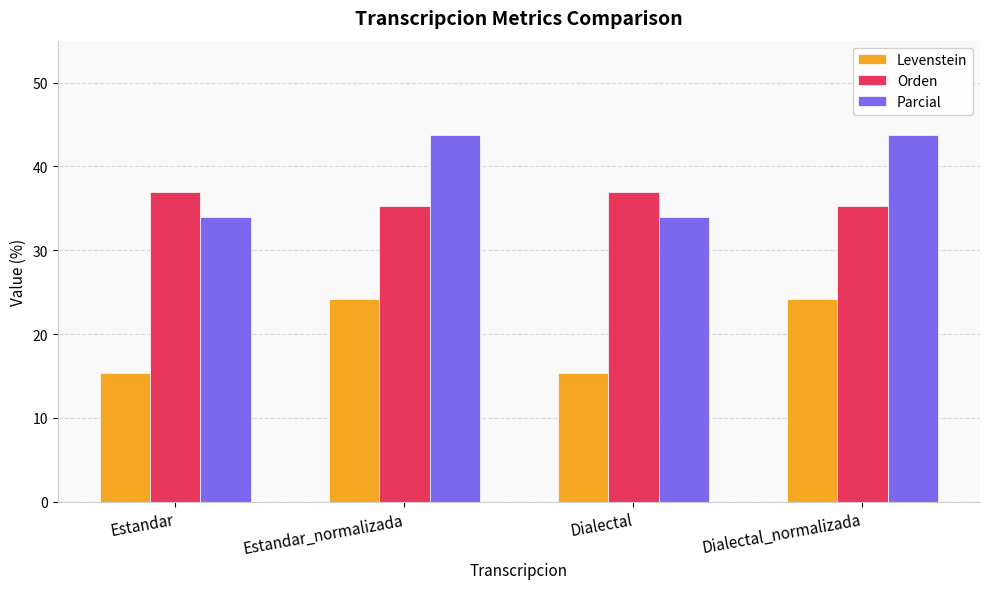

What is the spread (max minus min) of values at Estandar_normalizada?

19.6